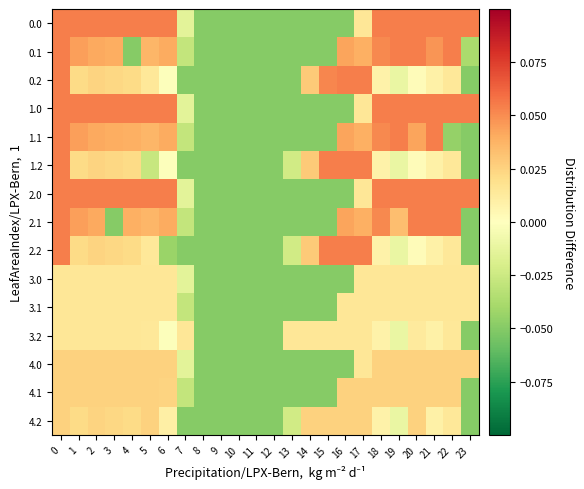

Reading left to right, transcribe all the data shown in this chart.

0.0: 0=0.1	1=0.1	2=0.1	3=0.1	4=0.1	5=0.1	6=0.1	7=-0.0	8=-0.0	9=-0.0	10=-0.0	11=-0.0	12=-0.0	13=-0.0	14=-0.0	15=-0.0	16=-0.0	17=0.0	18=0.1	19=0.1	20=0.1	21=0.1	22=0.1	23=0.1
0.1: 0=0.1	1=0.0	2=0.0	3=0.0	4=-0.0	5=0.0	6=0.0	7=-0.0	8=-0.0	9=-0.0	10=-0.0	11=-0.0	12=-0.0	13=-0.0	14=-0.0	15=-0.0	16=0.0	17=0.0	18=0.1	19=0.1	20=0.1	21=0.0	22=0.1	23=-0.0
0.2: 0=0.1	1=0.0	2=0.0	3=0.0	4=0.0	5=0.0	6=-0.0	7=-0.0	8=-0.0	9=-0.0	10=-0.0	11=-0.0	12=-0.0	13=-0.0	14=0.0	15=0.1	16=0.1	17=0.1	18=0.0	19=-0.0	20=0.0	21=0.0	22=0.0	23=-0.0
1.0: 0=0.1	1=0.1	2=0.1	3=0.1	4=0.1	5=0.1	6=0.1	7=-0.0	8=-0.0	9=-0.0	10=-0.0	11=-0.0	12=-0.0	13=-0.0	14=-0.0	15=-0.0	16=-0.0	17=0.0	18=0.1	19=0.1	20=0.1	21=0.1	22=0.1	23=0.1
1.1: 0=0.1	1=0.0	2=0.0	3=0.0	4=0.0	5=0.0	6=0.0	7=-0.0	8=-0.0	9=-0.0	10=-0.0	11=-0.0	12=-0.0	13=-0.0	14=-0.0	15=-0.0	16=0.0	17=0.0	18=0.1	19=0.1	20=0.0	21=0.1	22=-0.0	23=-0.0
1.2: 0=0.1	1=0.0	2=0.0	3=0.0	4=0.0	5=-0.0	6=-0.0	7=-0.0	8=-0.0	9=-0.0	10=-0.0	11=-0.0	12=-0.0	13=-0.0	14=0.0	15=0.1	16=0.1	17=0.1	18=0.0	19=-0.0	20=0.0	21=0.0	22=0.0	23=-0.0
2.0: 0=0.1	1=0.1	2=0.1	3=0.1	4=0.1	5=0.1	6=0.1	7=-0.0	8=-0.0	9=-0.0	10=-0.0	11=-0.0	12=-0.0	13=-0.0	14=-0.0	15=-0.0	16=-0.0	17=0.0	18=0.1	19=0.1	20=0.1	21=0.1	22=0.1	23=0.1
2.1: 0=0.1	1=0.0	2=0.0	3=-0.0	4=0.0	5=0.0	6=0.0	7=-0.0	8=-0.0	9=-0.0	10=-0.0	11=-0.0	12=-0.0	13=-0.0	14=-0.0	15=-0.0	16=0.0	17=0.0	18=0.1	19=0.0	20=0.1	21=0.1	22=0.1	23=-0.0
2.2: 0=0.1	1=0.0	2=0.0	3=0.0	4=0.0	5=0.0	6=-0.0	7=-0.0	8=-0.0	9=-0.0	10=-0.0	11=-0.0	12=-0.0	13=-0.0	14=0.0	15=0.1	16=0.1	17=0.1	18=0.0	19=-0.0	20=0.0	21=0.0	22=0.0	23=-0.0
3.0: 0=0.0	1=0.0	2=0.0	3=0.0	4=0.0	5=0.0	6=0.0	7=-0.0	8=-0.0	9=-0.0	10=-0.0	11=-0.0	12=-0.0	13=-0.0	14=-0.0	15=-0.0	16=-0.0	17=0.0	18=0.0	19=0.0	20=0.0	21=0.0	22=0.0	23=0.0
3.1: 0=0.0	1=0.0	2=0.0	3=0.0	4=0.0	5=0.0	6=0.0	7=-0.0	8=-0.0	9=-0.0	10=-0.0	11=-0.0	12=-0.0	13=-0.0	14=-0.0	15=-0.0	16=0.0	17=0.0	18=0.0	19=0.0	20=0.0	21=0.0	22=0.0	23=0.0
3.2: 0=0.0	1=0.0	2=0.0	3=0.0	4=0.0	5=0.0	6=-0.0	7=0.0	8=-0.0	9=-0.0	10=-0.0	11=-0.0	12=-0.0	13=0.0	14=0.0	15=0.0	16=0.0	17=0.0	18=0.0	19=-0.0	20=0.0	21=0.0	22=0.0	23=-0.0
4.0: 0=0.0	1=0.0	2=0.0	3=0.0	4=0.0	5=0.0	6=0.0	7=-0.0	8=-0.0	9=-0.0	10=-0.0	11=-0.0	12=-0.0	13=-0.0	14=-0.0	15=-0.0	16=-0.0	17=0.0	18=0.0	19=0.0	20=0.0	21=0.0	22=0.0	23=0.0
4.1: 0=0.0	1=0.0	2=0.0	3=0.0	4=0.0	5=0.0	6=0.0	7=-0.0	8=-0.0	9=-0.0	10=-0.0	11=-0.0	12=-0.0	13=-0.0	14=-0.0	15=-0.0	16=0.0	17=0.0	18=0.0	19=0.0	20=0.0	21=0.0	22=0.0	23=-0.0
4.2: 0=0.0	1=0.0	2=0.0	3=0.0	4=0.0	5=0.0	6=0.0	7=-0.0	8=-0.0	9=-0.0	10=-0.0	11=-0.0	12=-0.0	13=-0.0	14=0.0	15=0.0	16=0.0	17=0.0	18=0.0	19=-0.0	20=0.0	21=0.0	22=0.0	23=-0.0